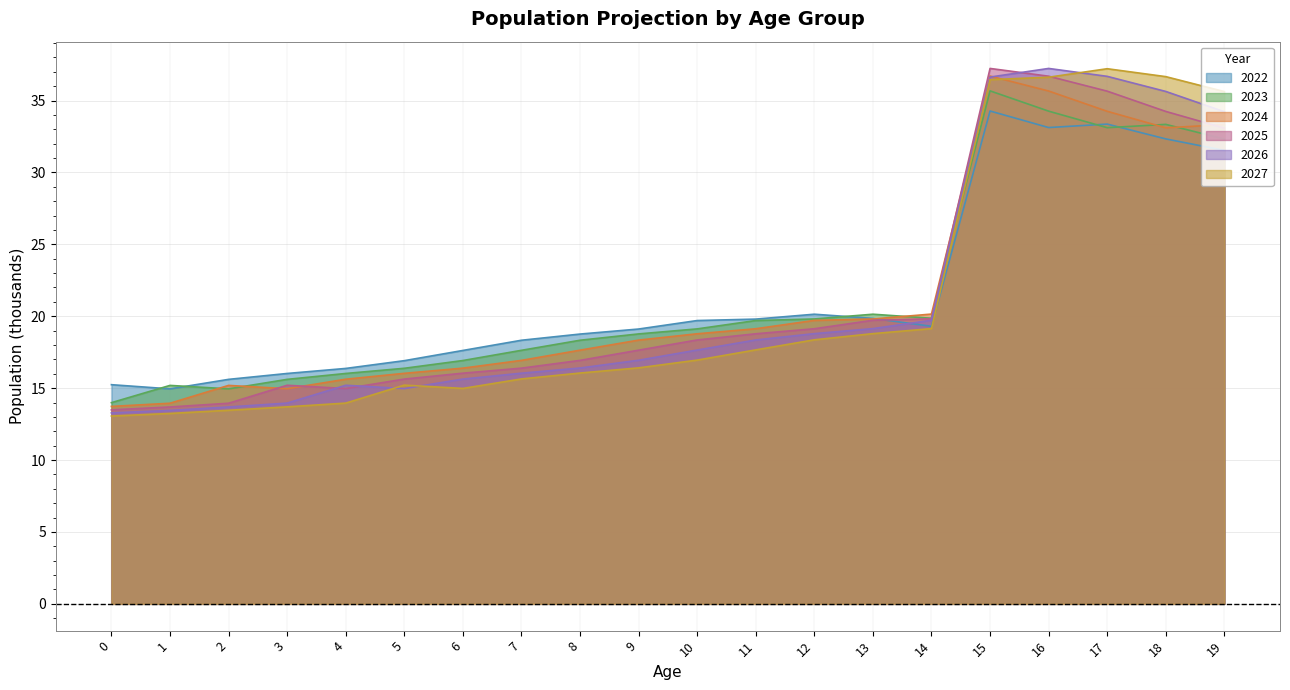

What is the difference between the second highest and minimum values in the 2027 series?

23.6